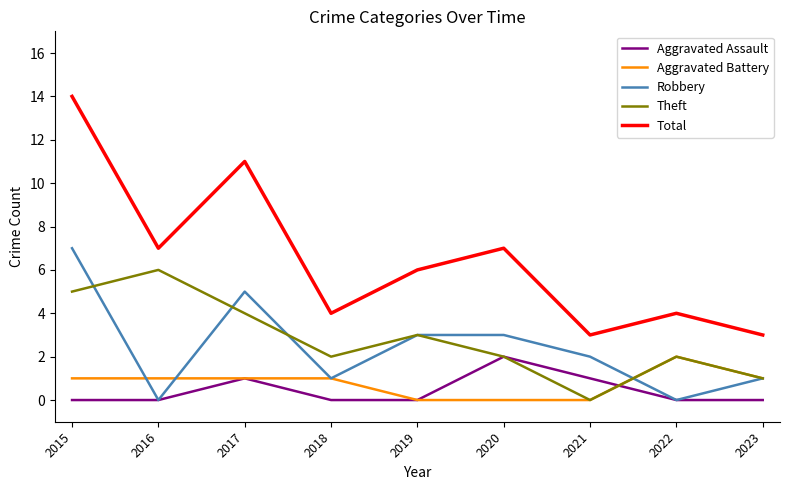

True or false: Total and Aggravated Battery cross at least once.

False